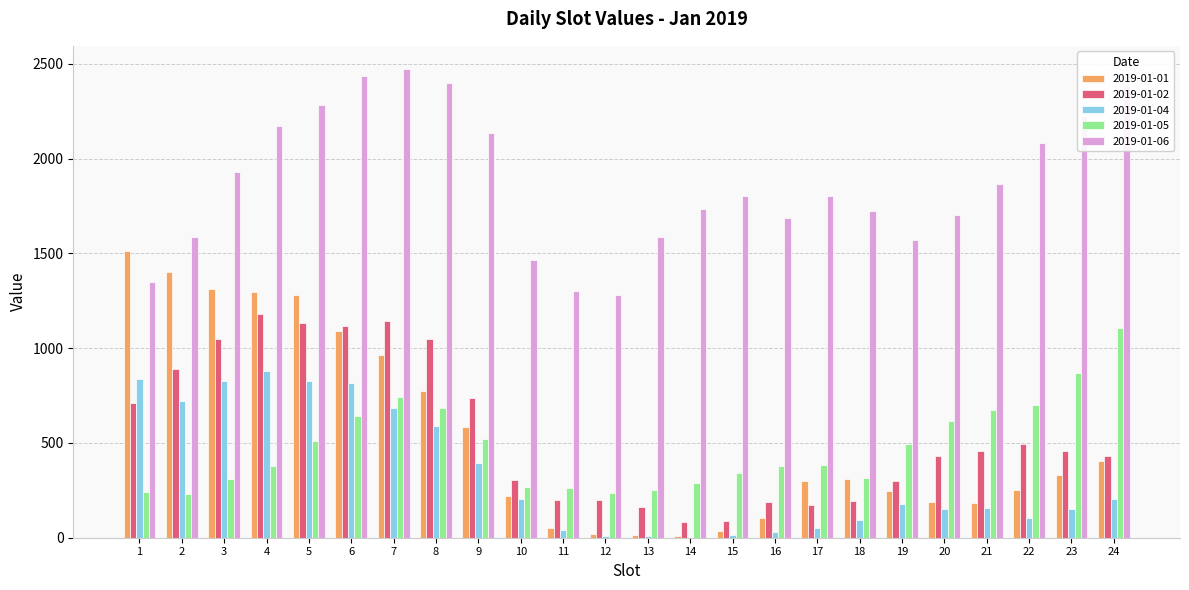

Which series has the largest range (max minus min)?

2019-01-01